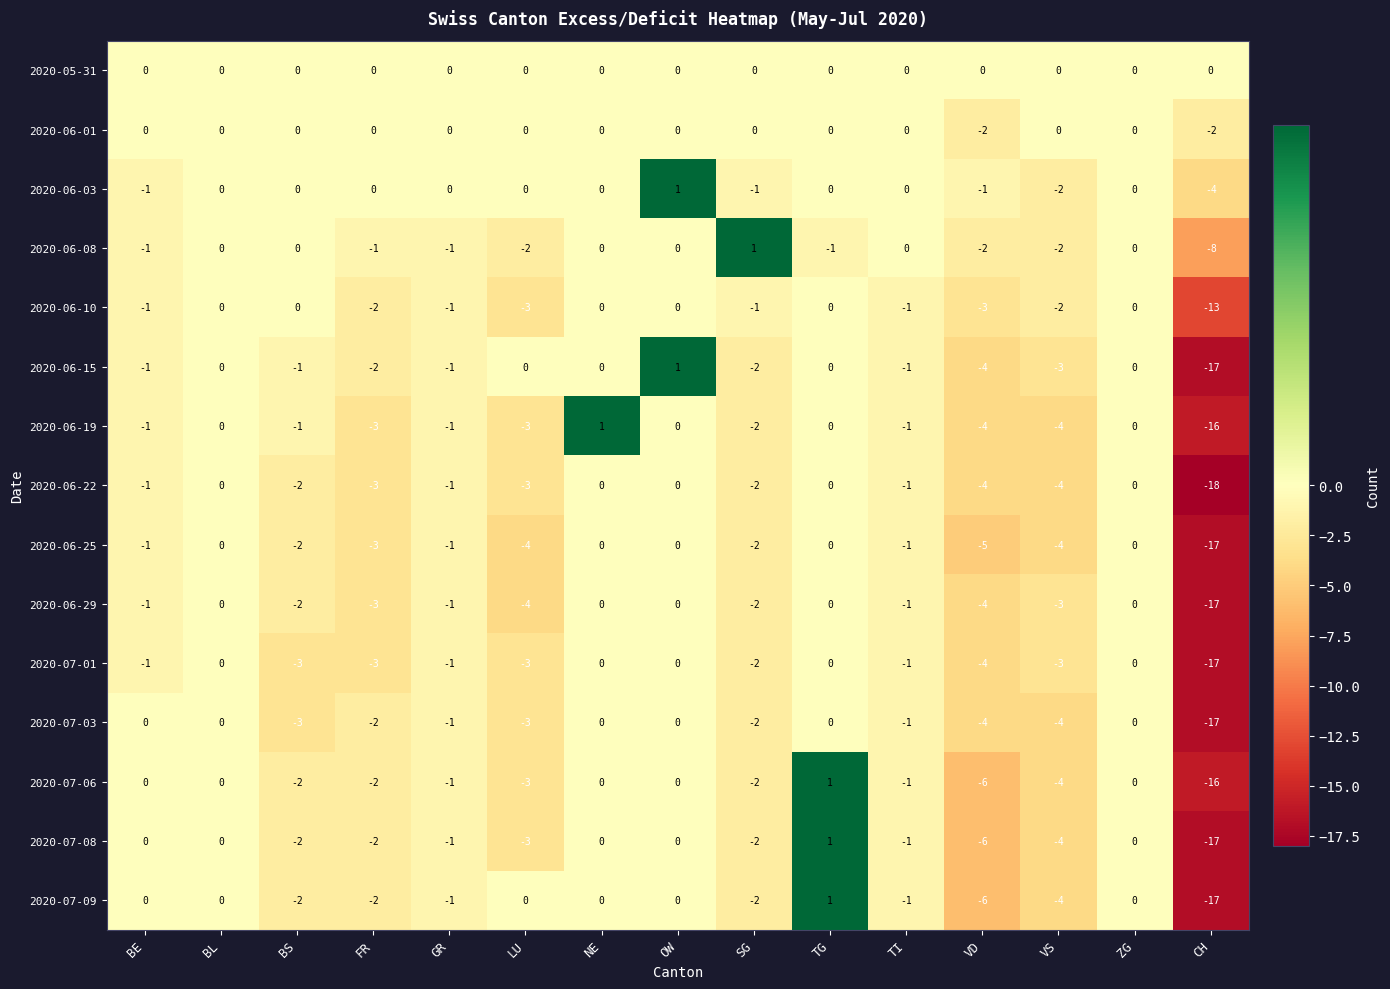

What is the smallest value displayed?

-18